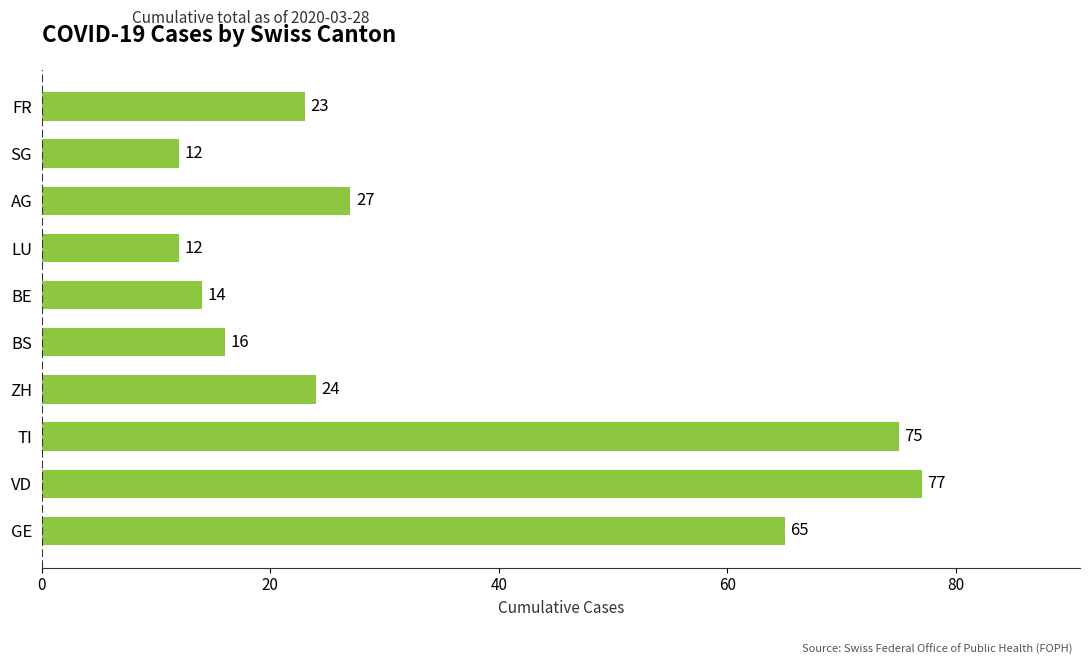

What is the greatest value displayed?

77